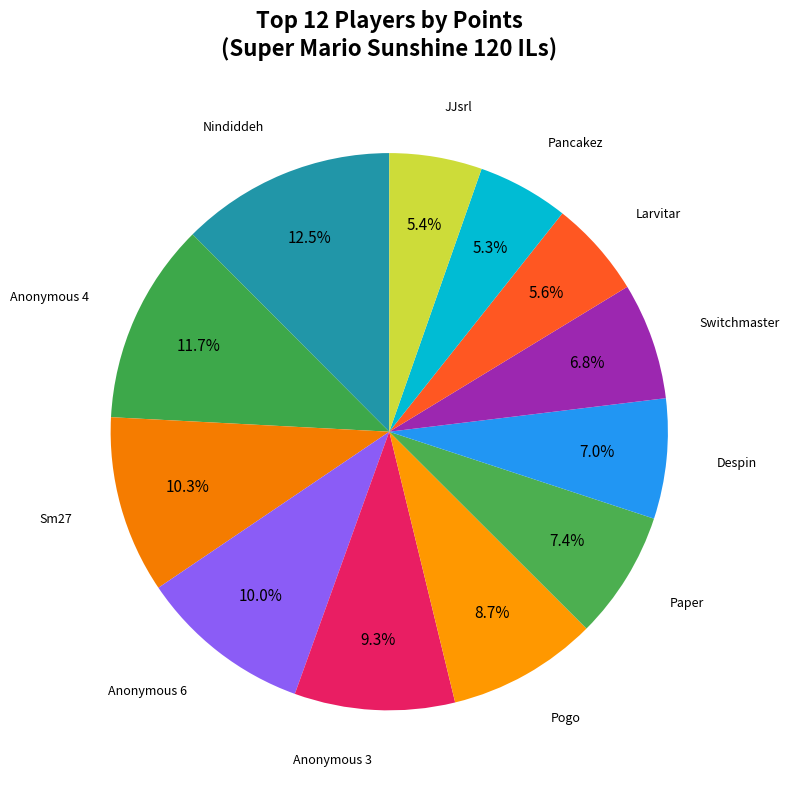

To the nearest percent, what portion does Despin represent?

7%